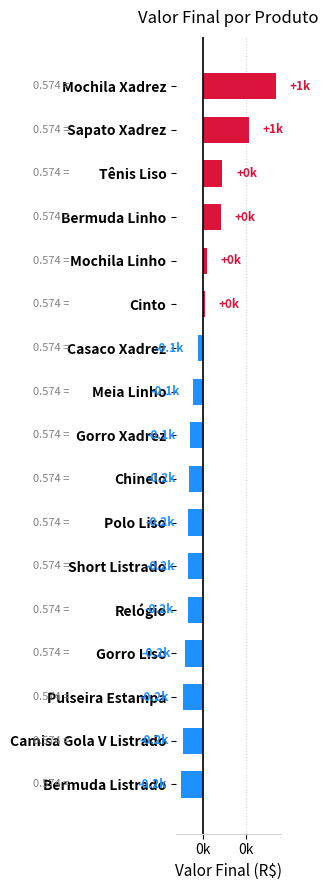

Where is the data nearest to the value 296?

Tênis Liso